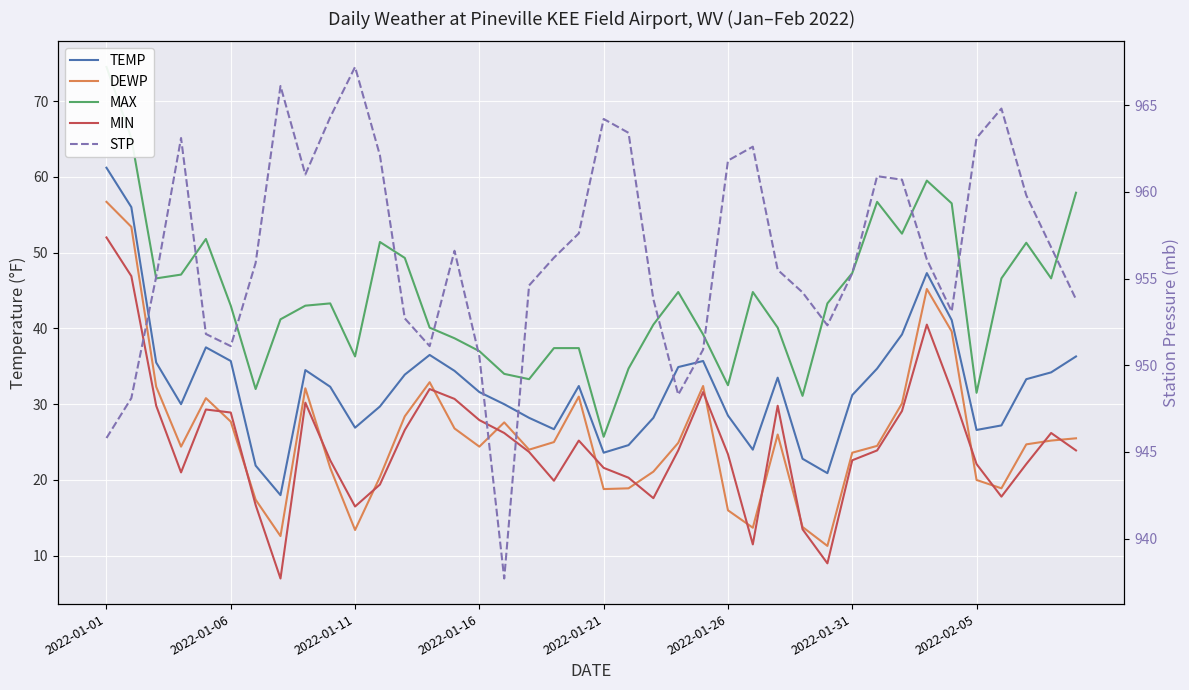

How many interior local peaks does the MAX series have?

8